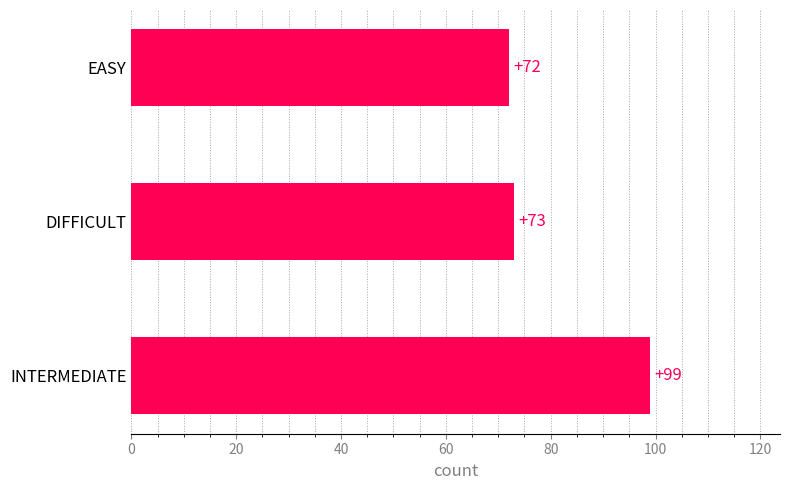

What is the difference between the maximum and minimum values?

27